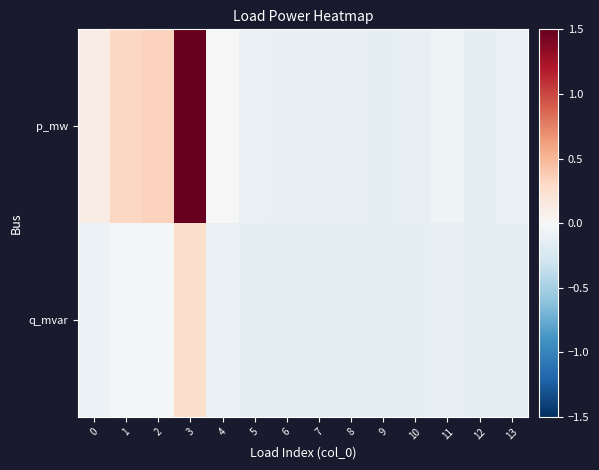

Count the number of categories in the chart.

14